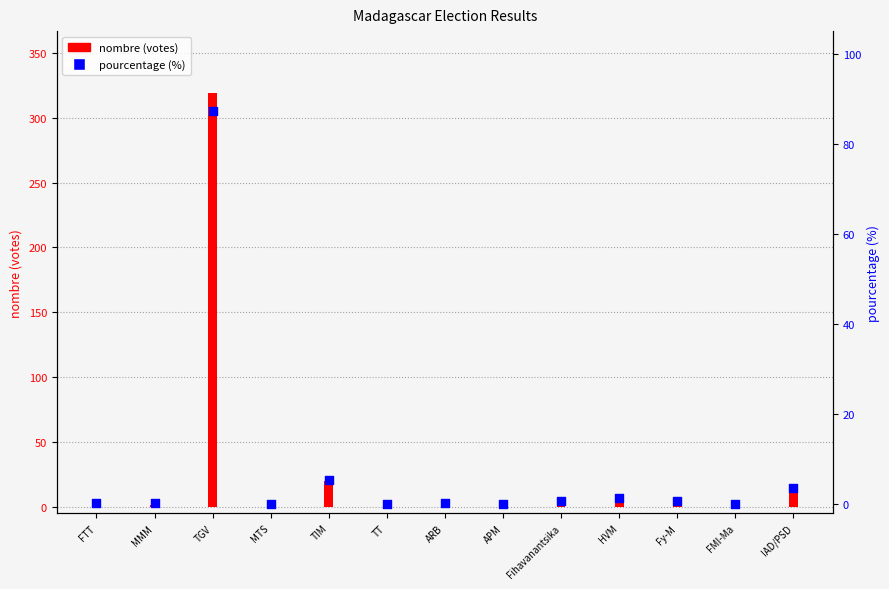

Which series has the widest spread of Y values?

nombre (votes)